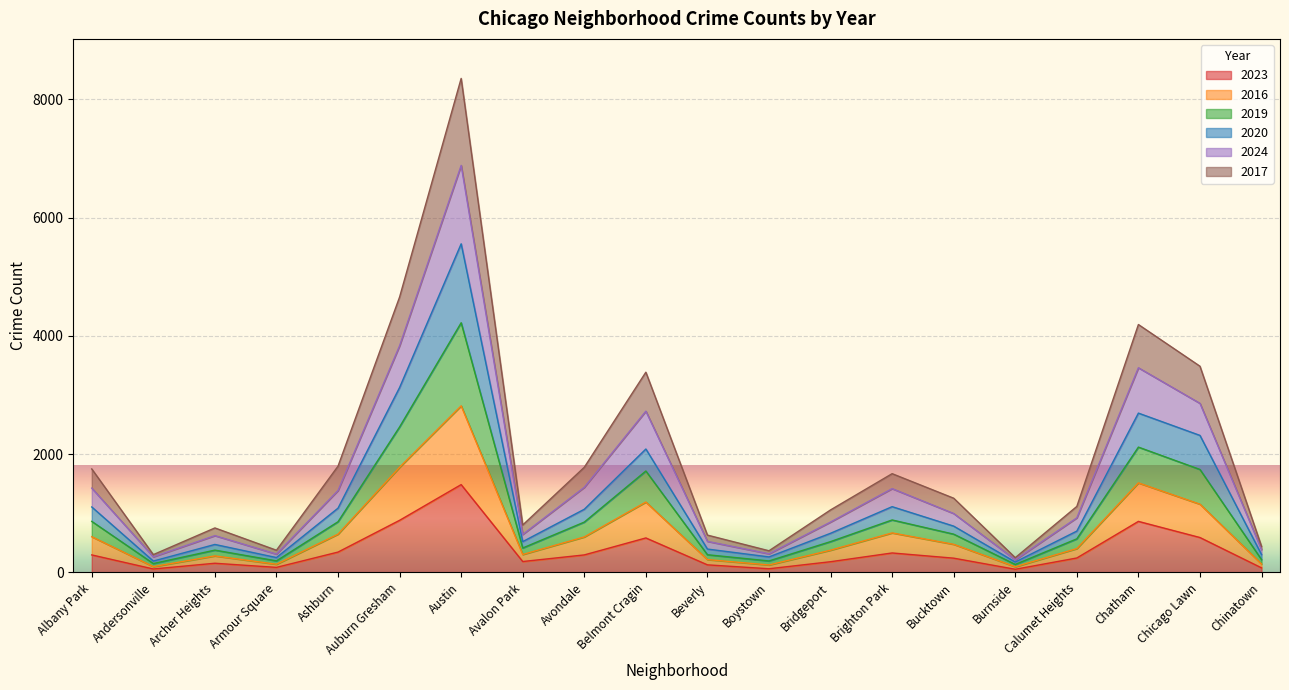

What is the difference between the maximum and minimum values in the 2016 series?

2721